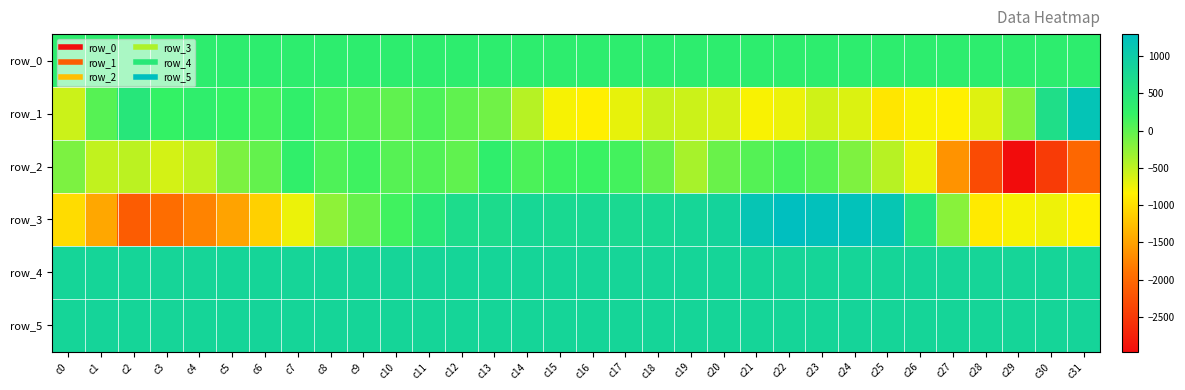

What is the minimum value shown in the chart?

-2971.0